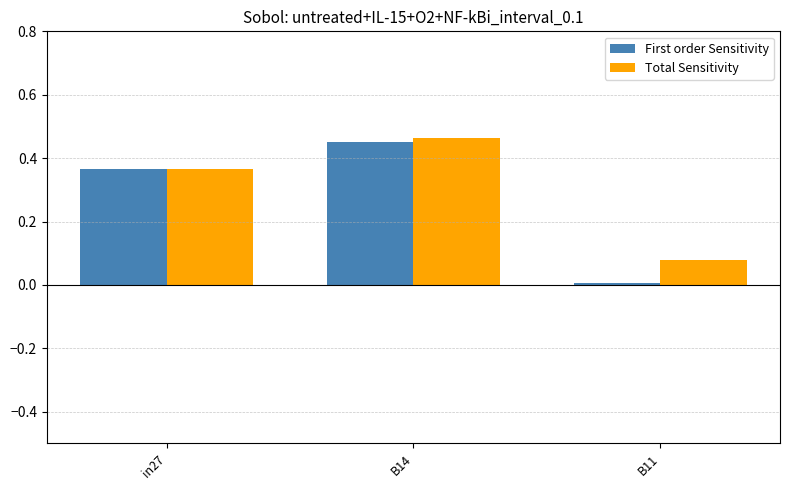

How many bars are there in total?

6